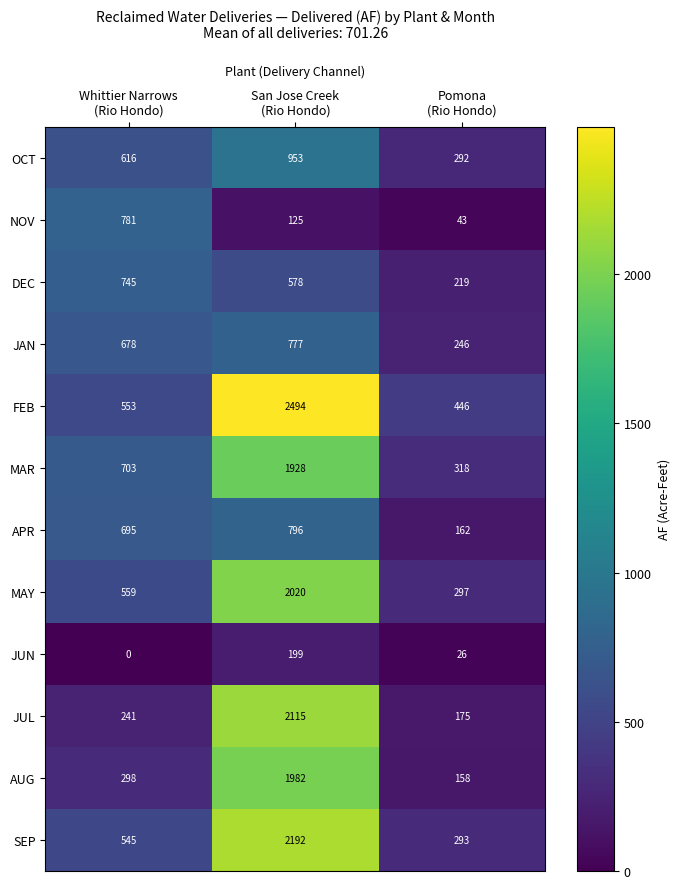

What is the difference between the highest and lowest values at San Jose Creek
(Rio Hondo)?

2369